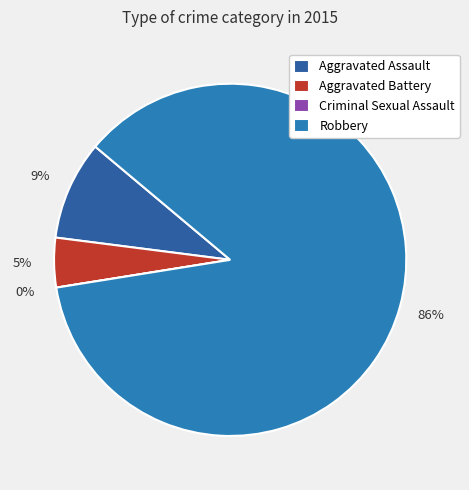

How many segments does this pie chart have?

4